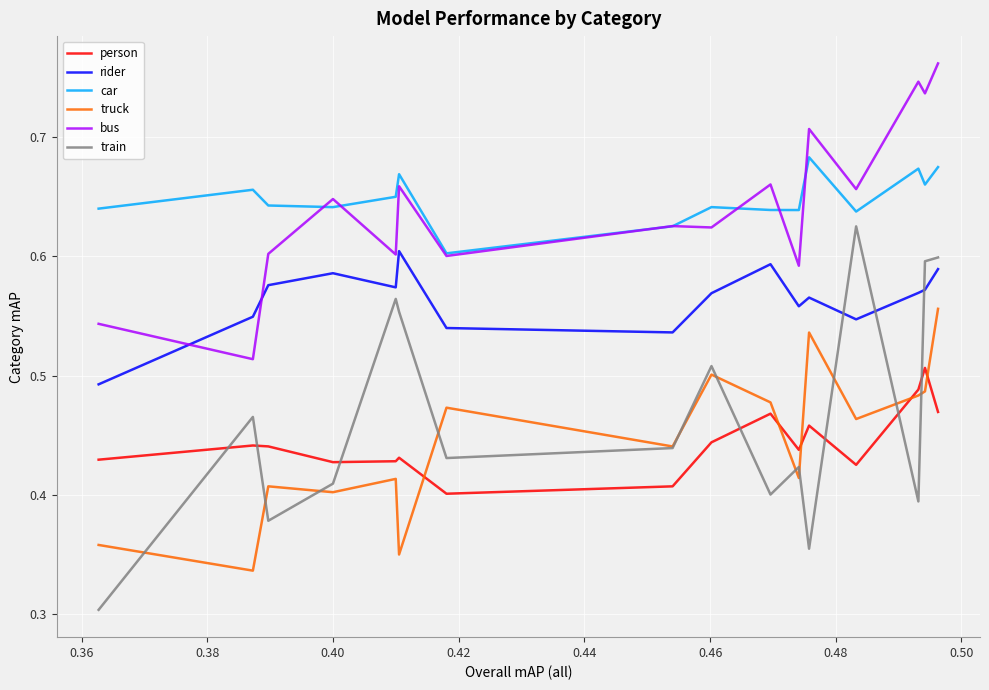

What is the average value of the car series?

0.6